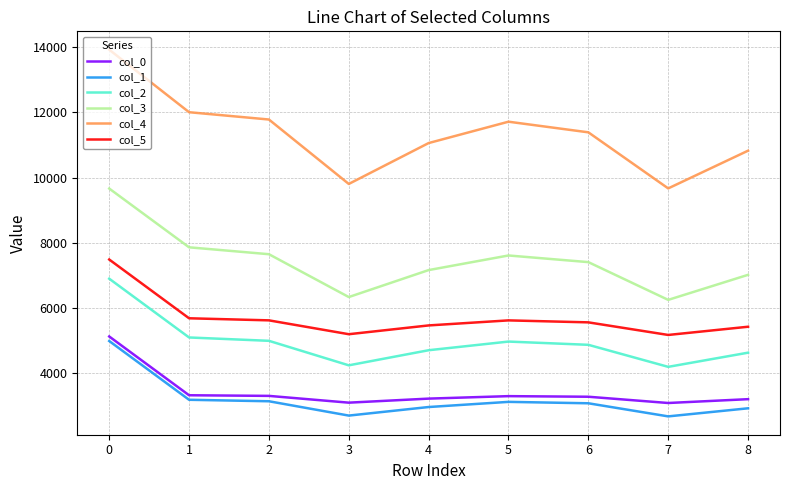

True or false: col_5 and col_0 intersect in this chart.

False